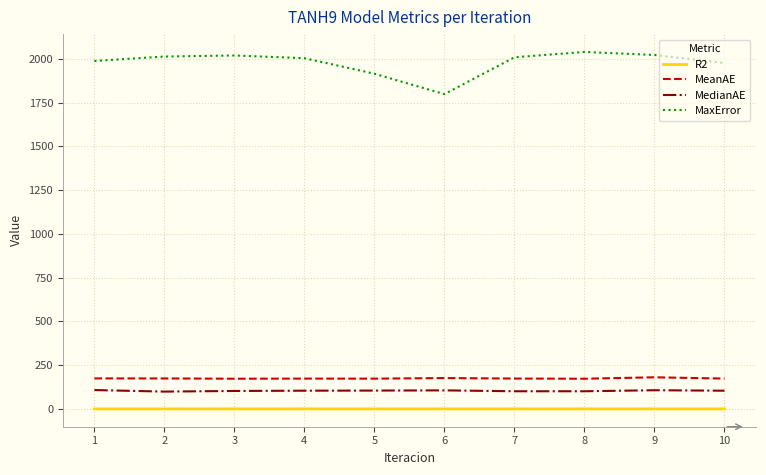

What are all the series names shown in the legend?

R2, MeanAE, MedianAE, MaxError